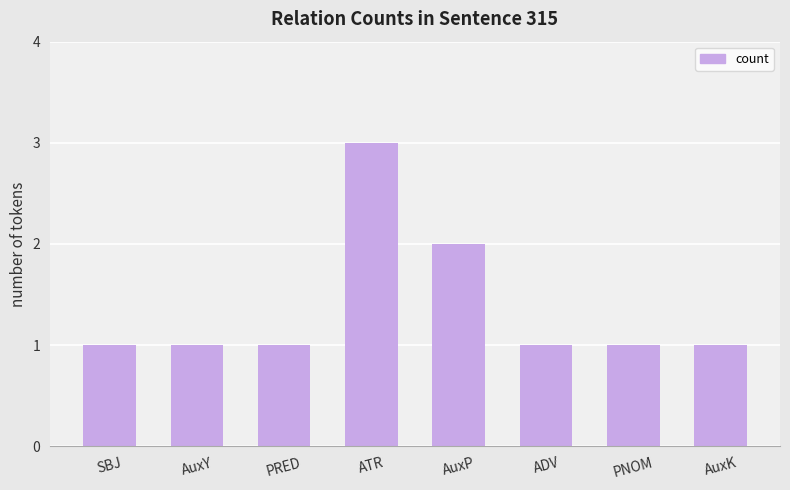

Does the chart contain any negative values?

No